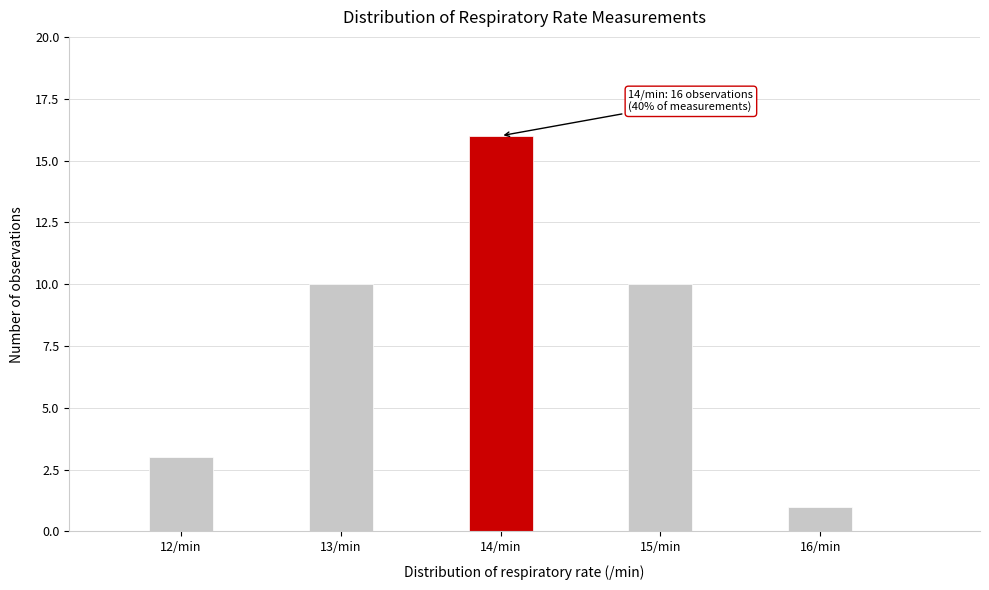

Reading left to right, what are all the values shown in this chart?

12/min=3	13/min=10	14/min=16	15/min=10	16/min=1